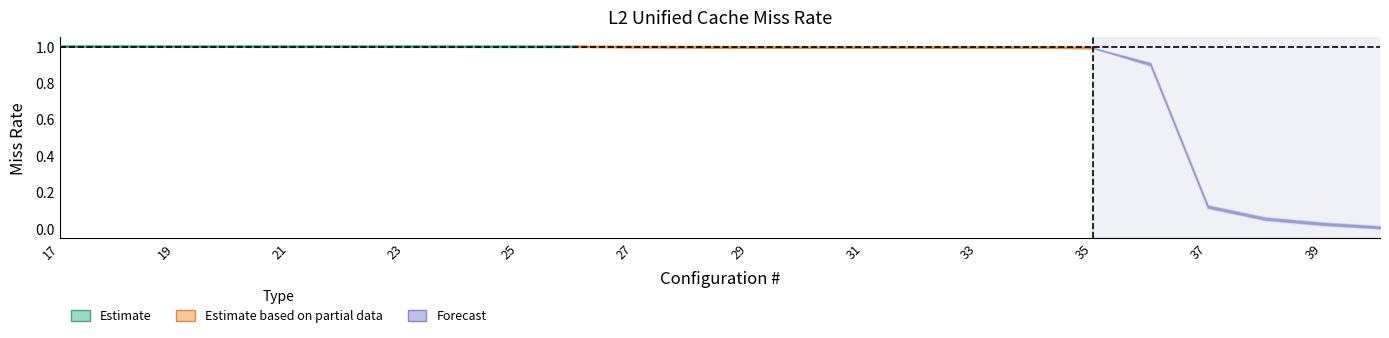

The value of Miss rate upper at 36 is 1.4. True or false?

False